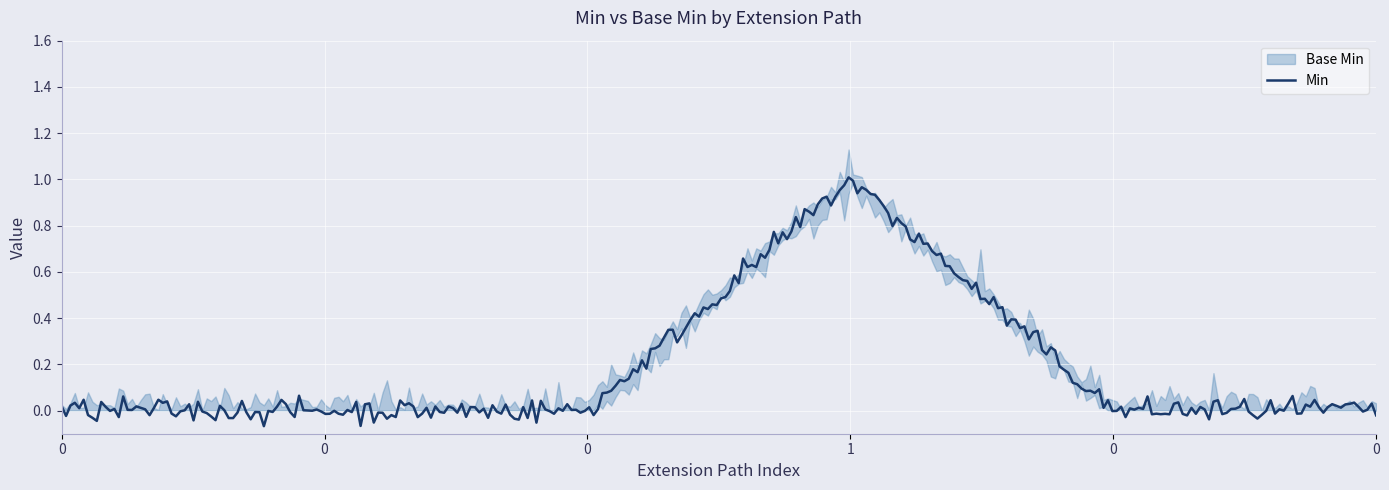

At Extension.value[x], list the series in order from largest to smallest.

Min, Base Min